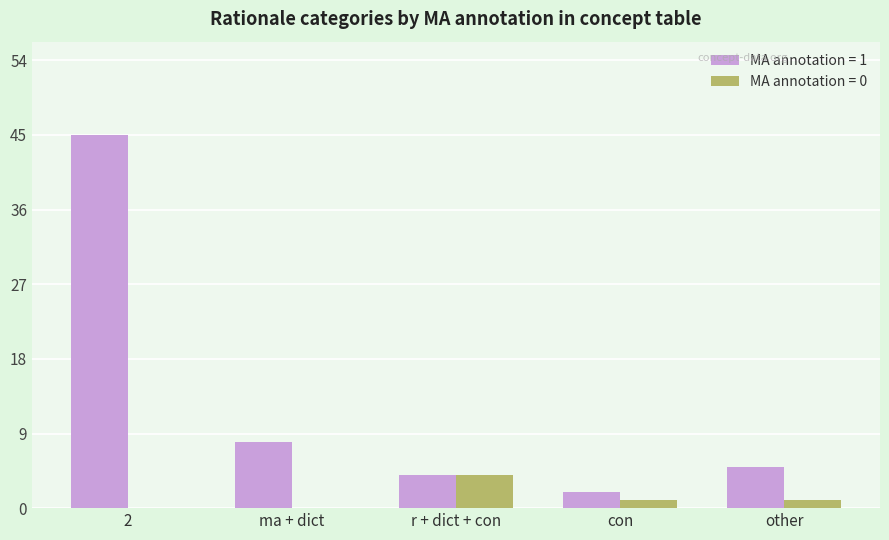

At which category is the sum across all series the highest?

2